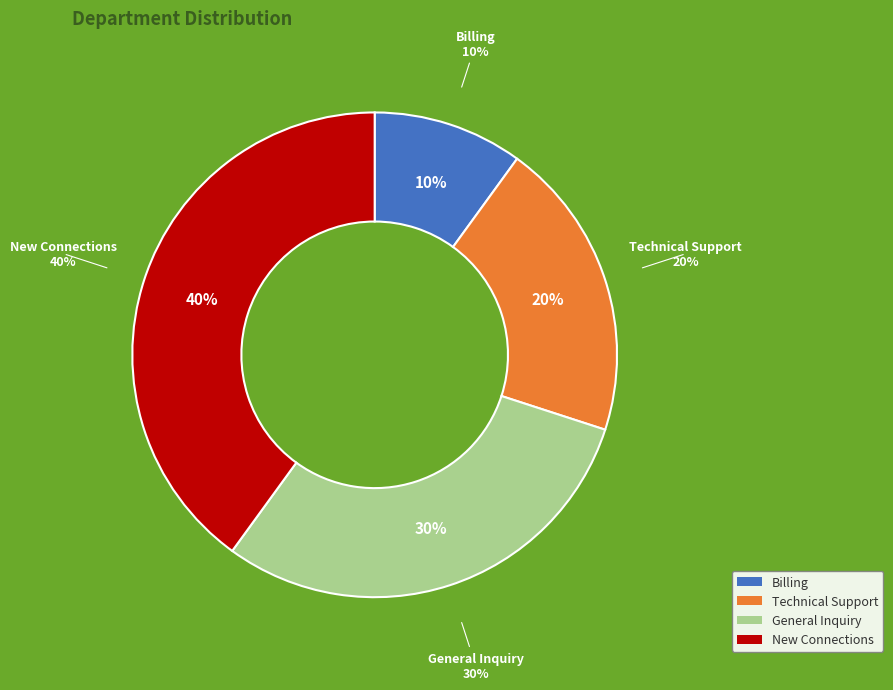

Rank the categories by value from highest to lowest.

New Connections, General Inquiry, Technical Support, Billing